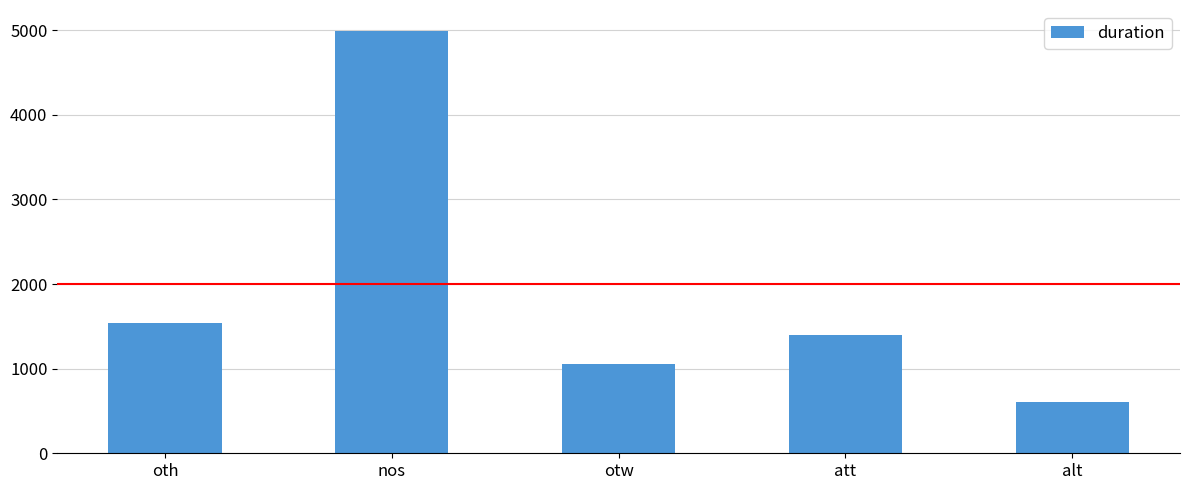

Does the chart contain stacked bars?

No